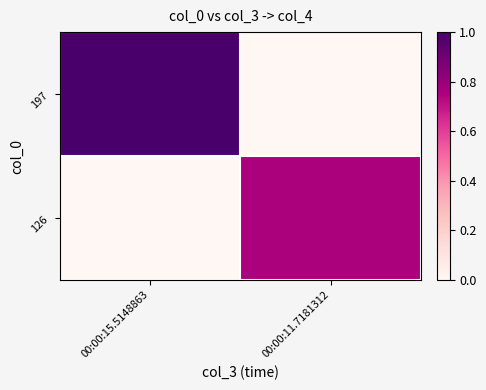

Reading right to left, list all the values displayed in this chart.

197: 00:00:11.7181312=0.0	00:00:15.5148863=1.0
126: 00:00:11.7181312=0.8	00:00:15.5148863=0.0